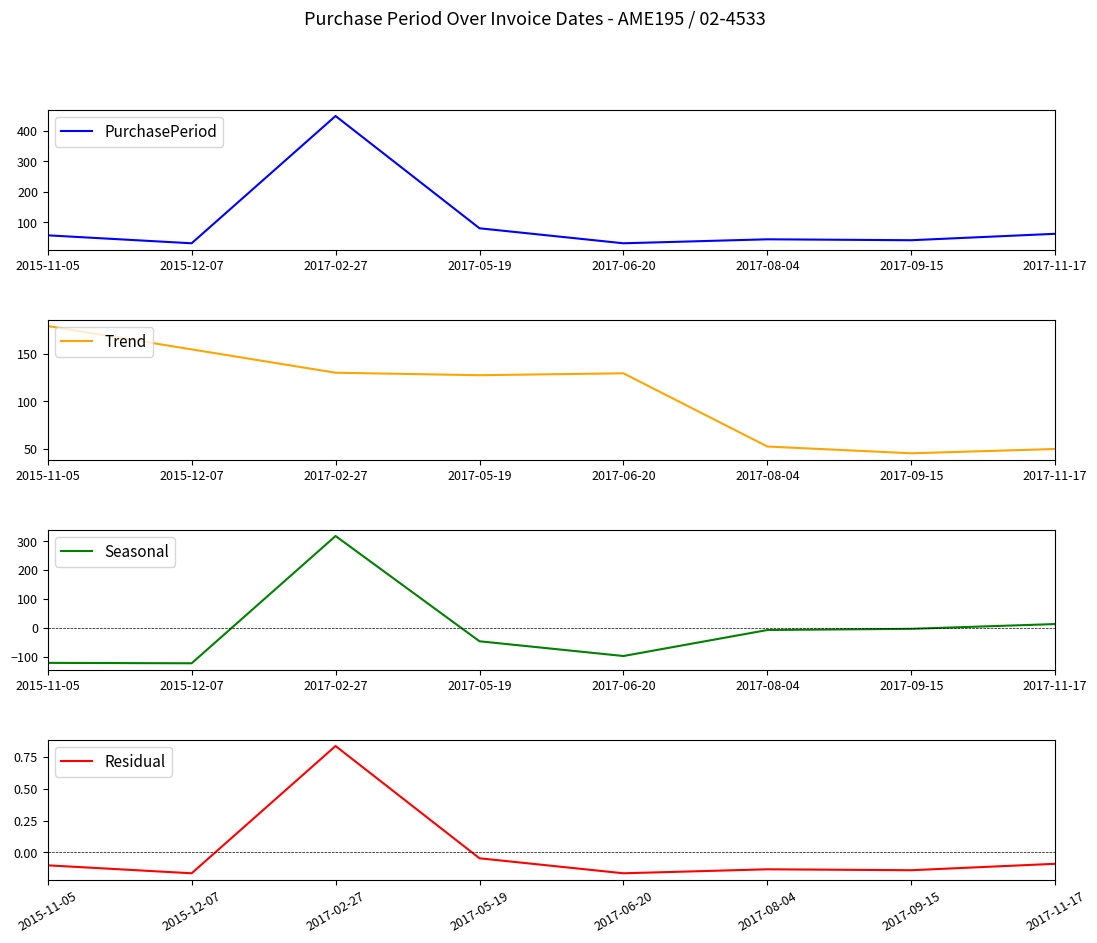

At how many categories does at least one series exceed 340?

1